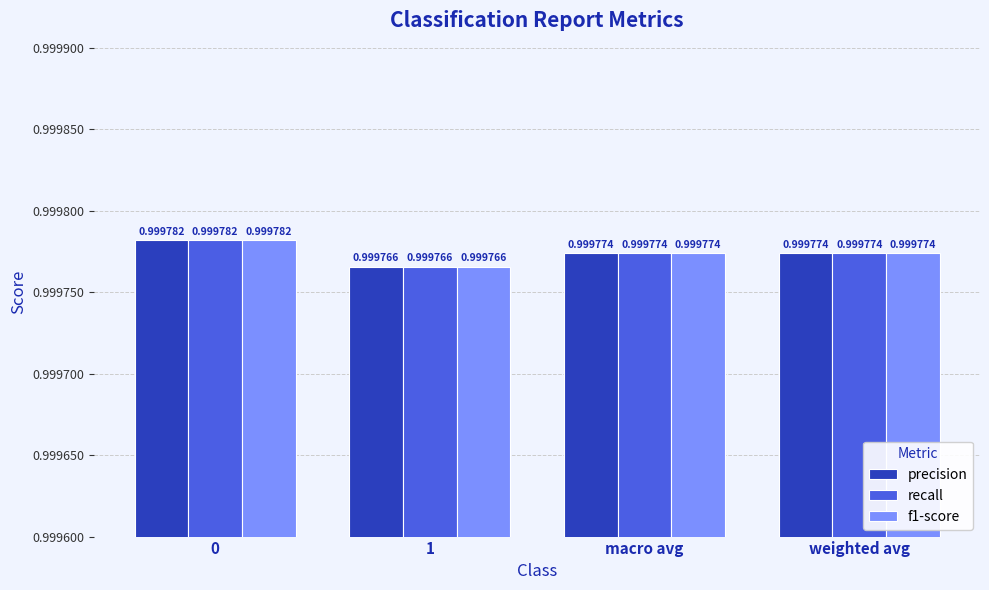

At how many categories does at least one series exceed 0?

4